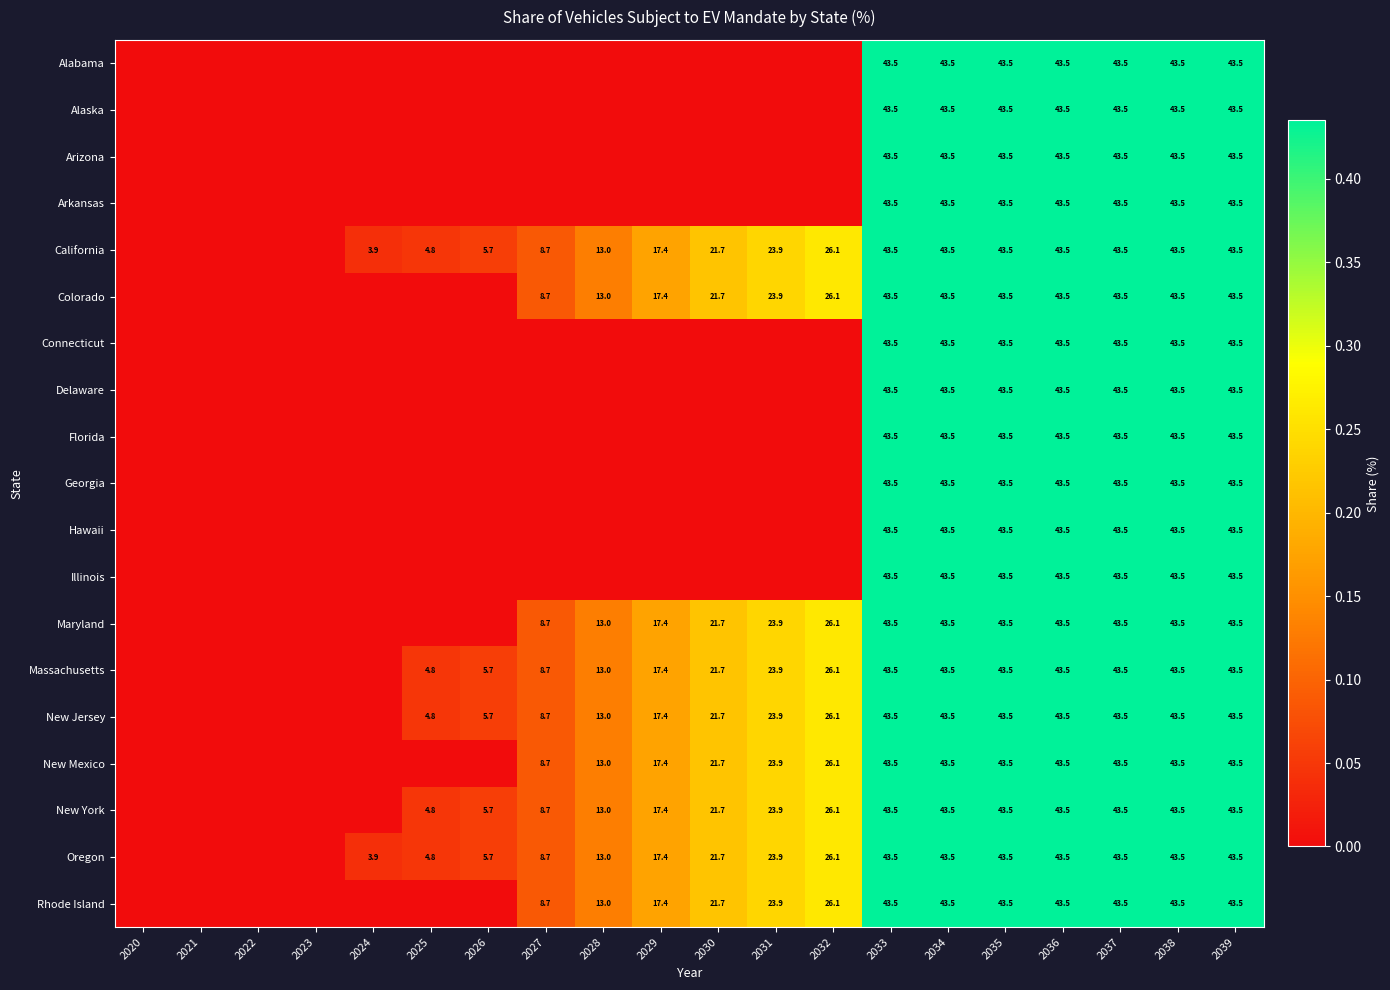

At how many categories does at least one series exceed 0?

16